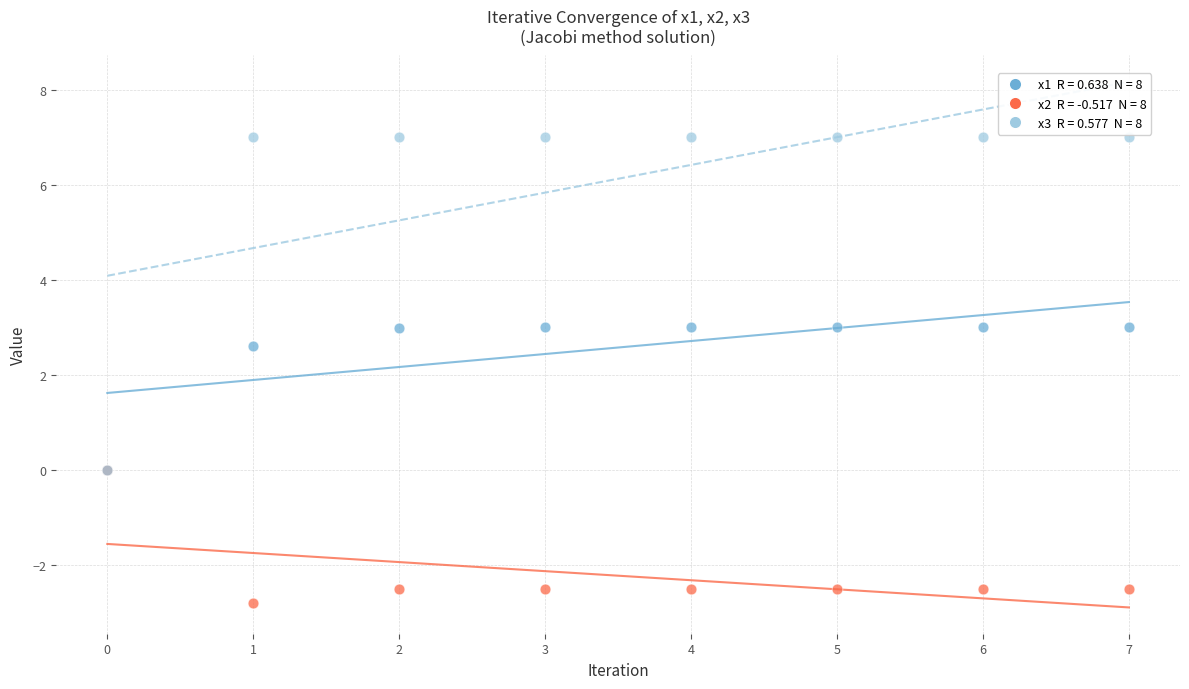

Across all series, what Y value is closest to 2?

2.6